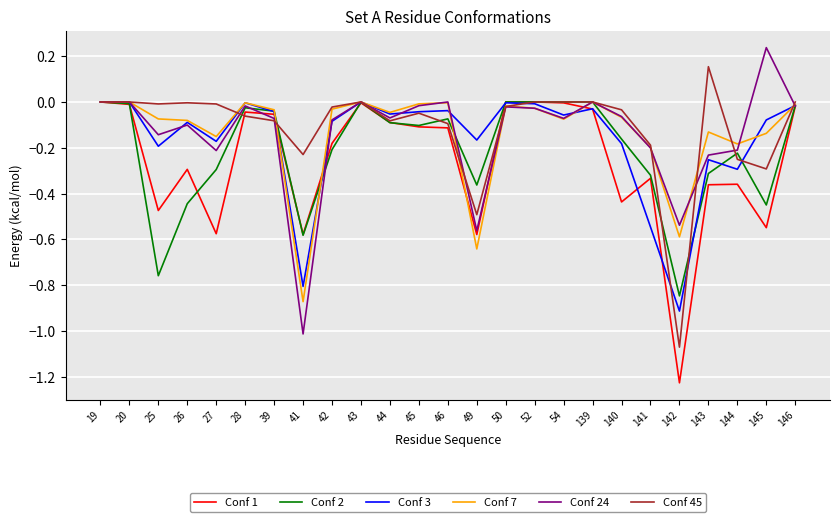

What is the spread (max minus min) of values at 49?

0.5